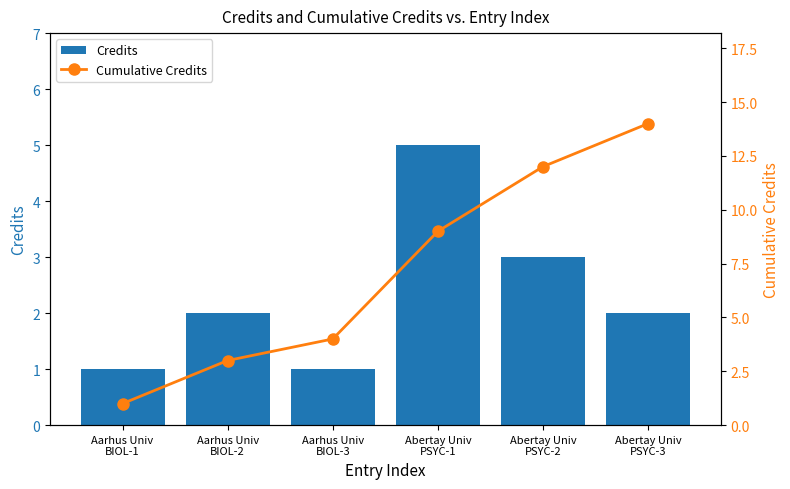

What are all the series names shown in the legend?

Credits, Cumulative Credits